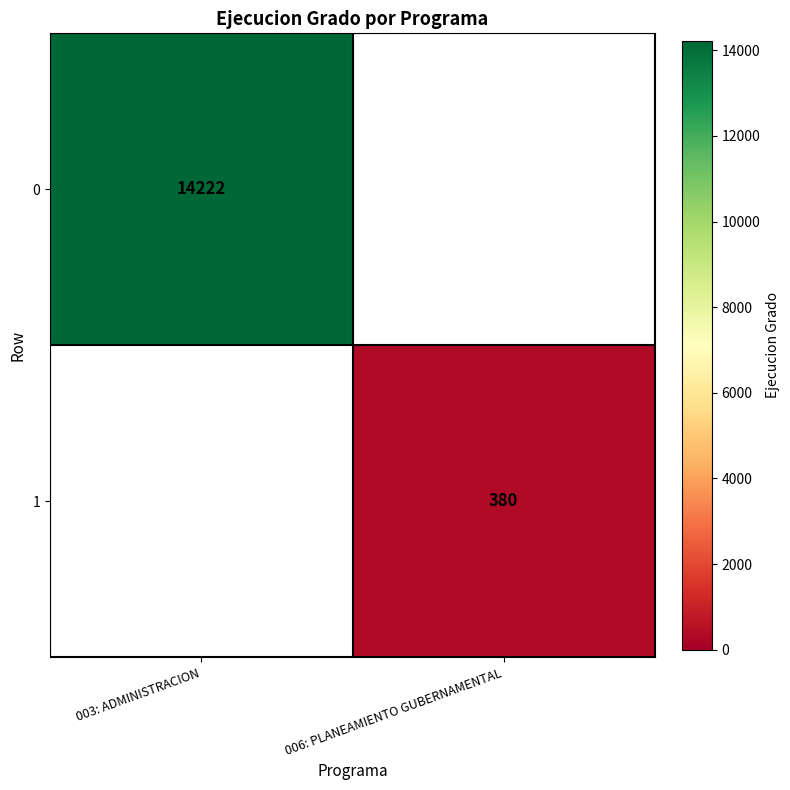

The value of 1 at 006: PLANEAMIENTO GUBERNAMENTAL is 85. True or false?

False